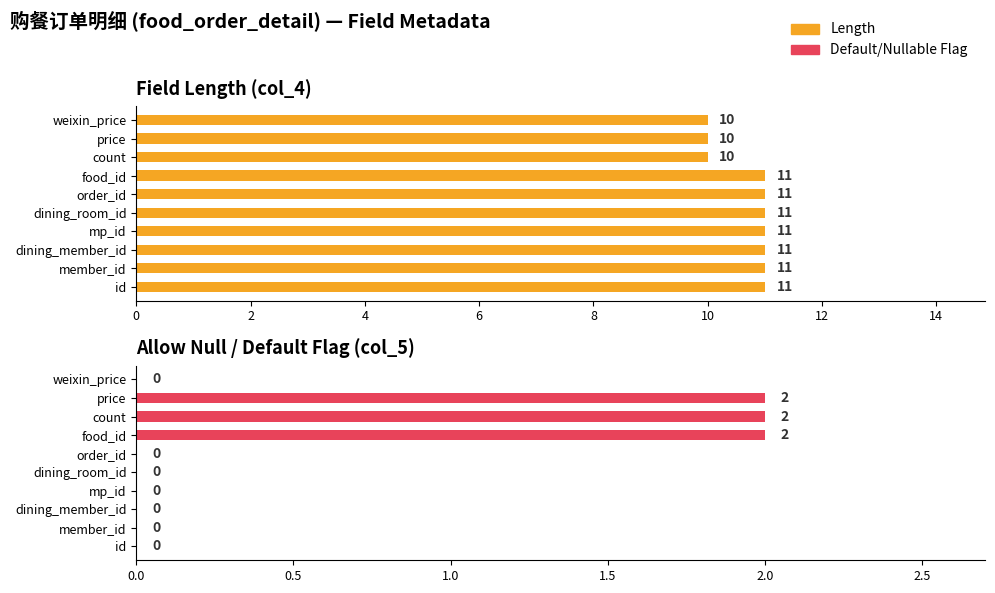

Between food_id and weixin_price, which series saw the biggest shift?

Default/Nullable Flag